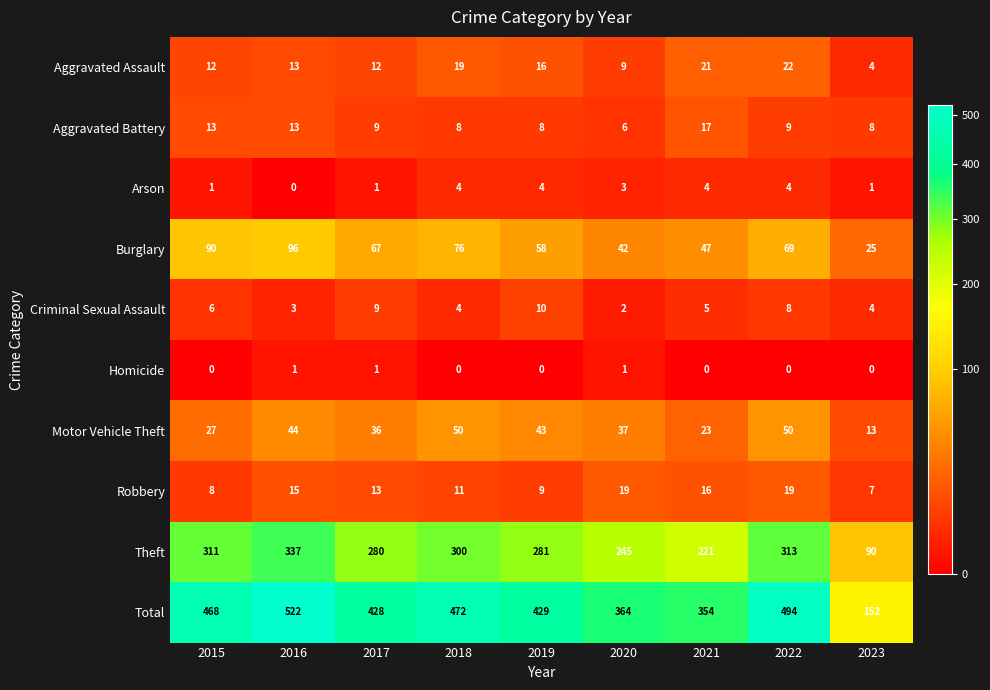

What is the greatest value displayed?

522